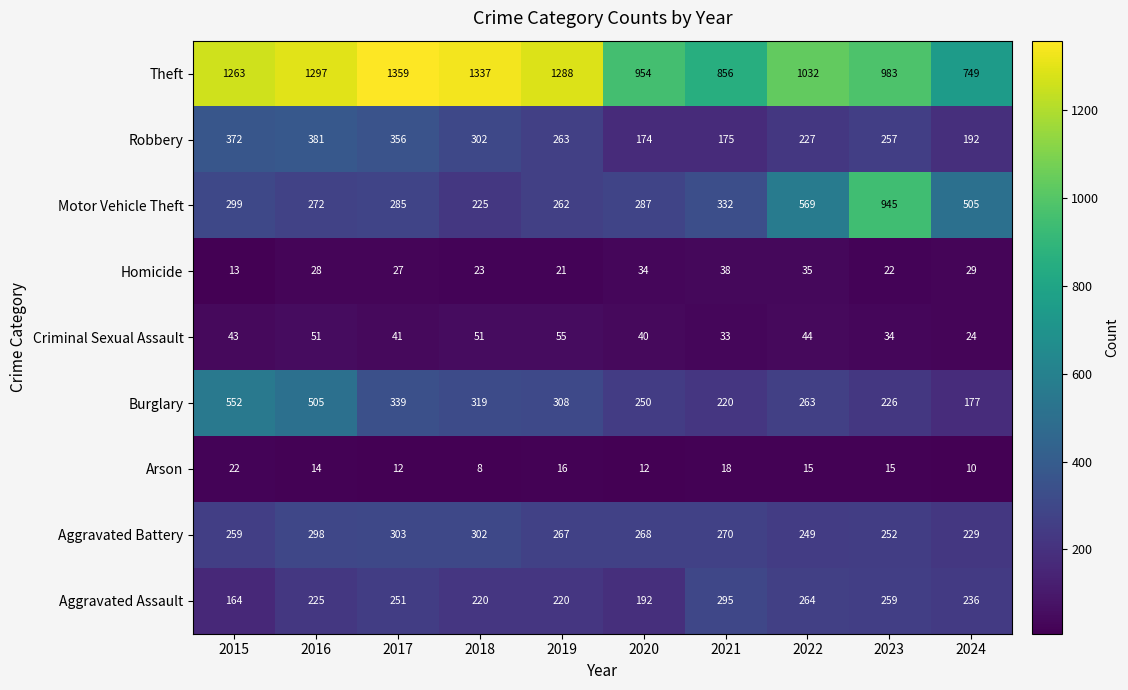

True or false: Arson has a value of 15 at 2022.

True